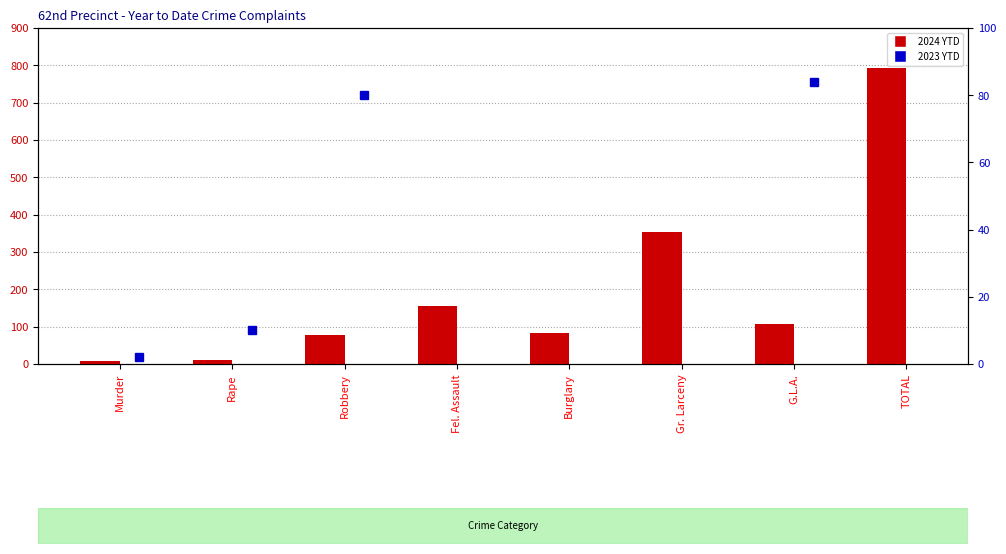

What is the difference between the maximum and minimum values in the 2023 YTD series?

826